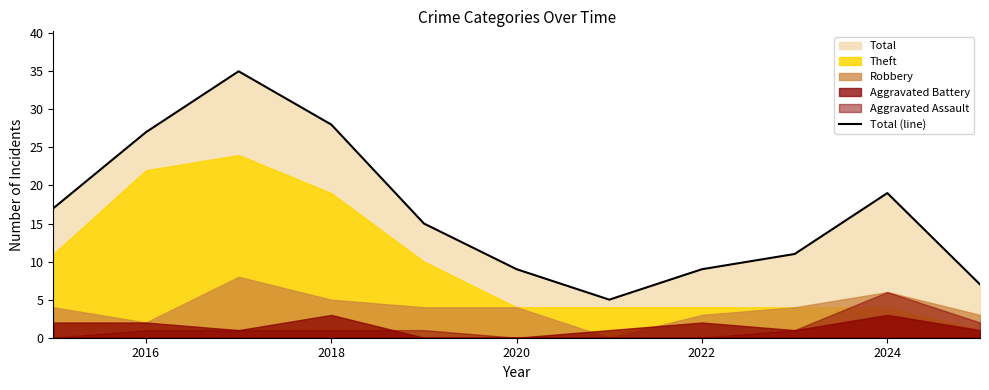

True or false: Total (line) has a value of 9 at 2022.

True